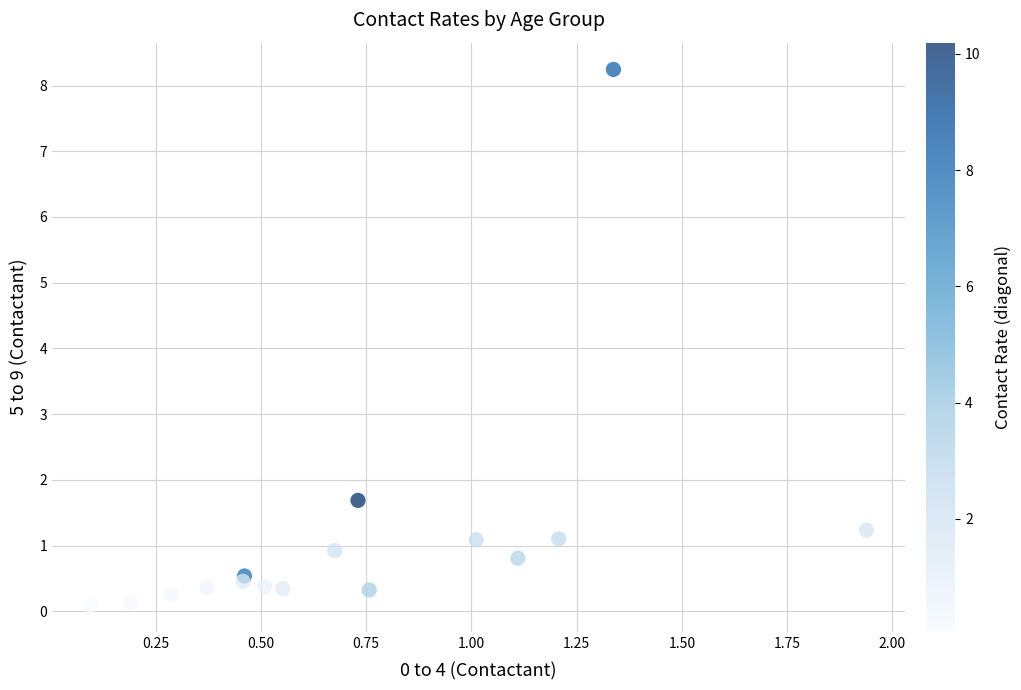

What Y value in the scatter plot is closest to 4?

1.7